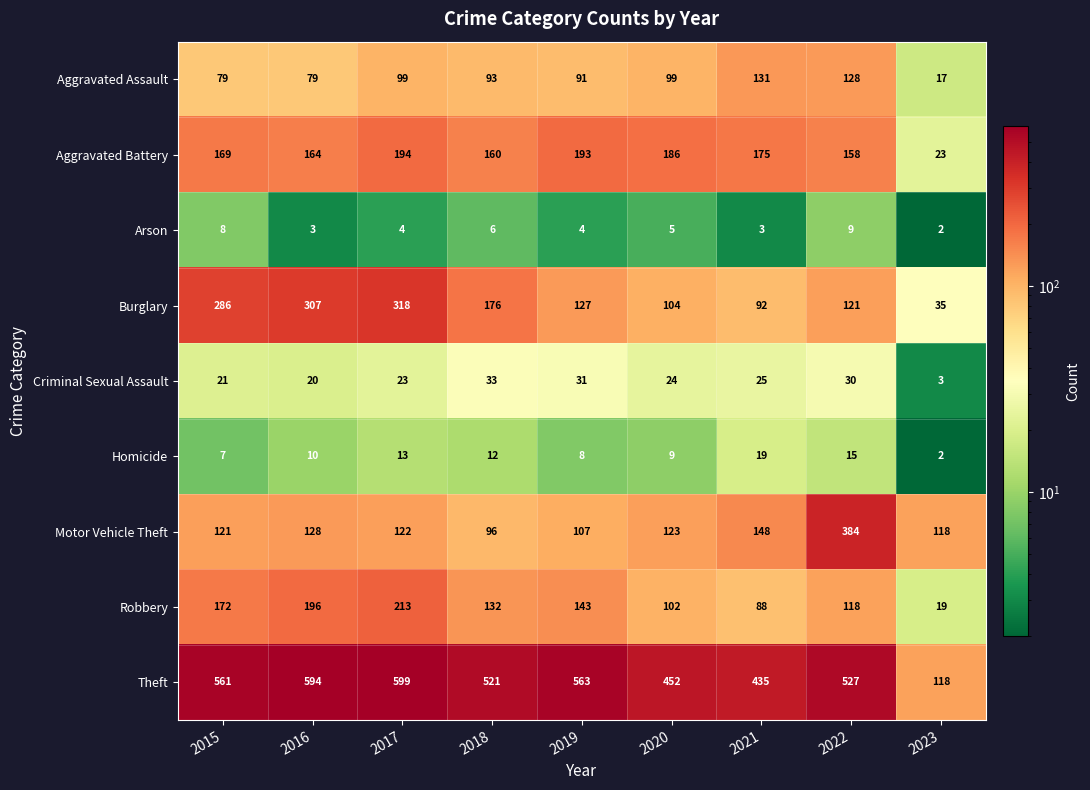

The Theft series shows 563 at 2019. True or false?

True